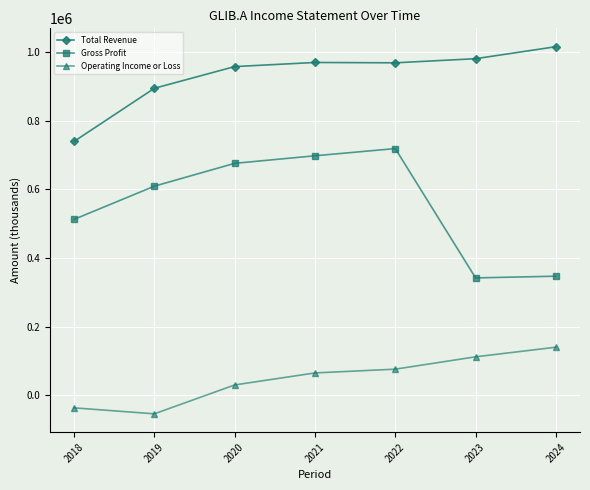

What is the lowest value of the Total Revenue series?

739800